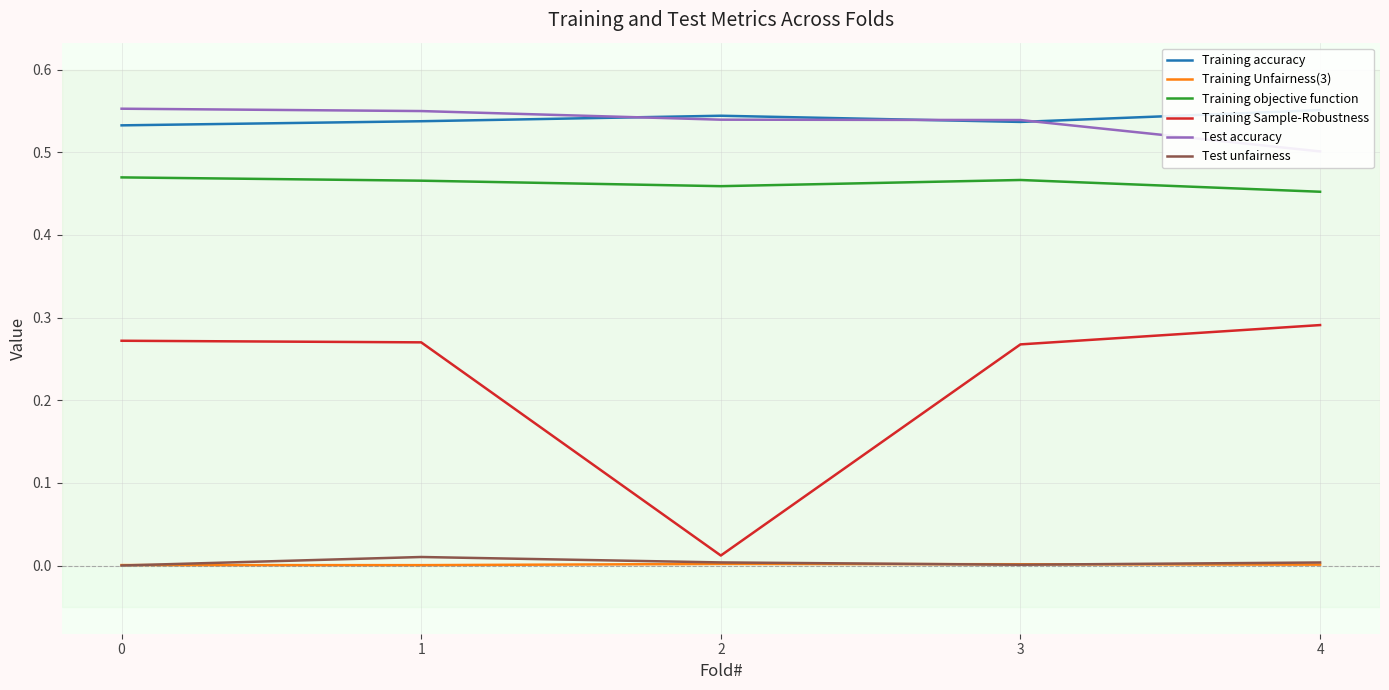

Does the chart have visible grid lines?

Yes